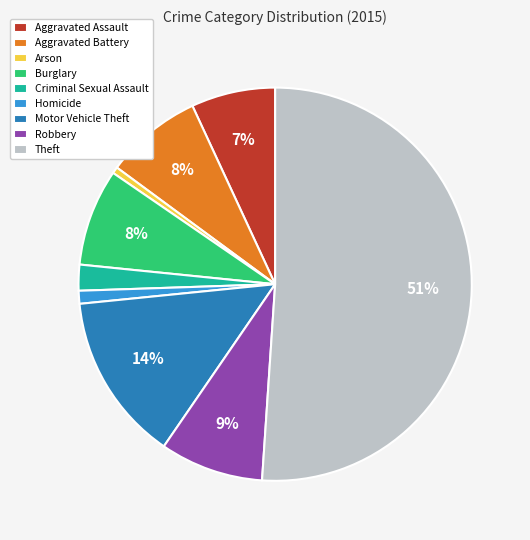

Combined, do Aggravated Assault and Robbery account for over 50%?

No